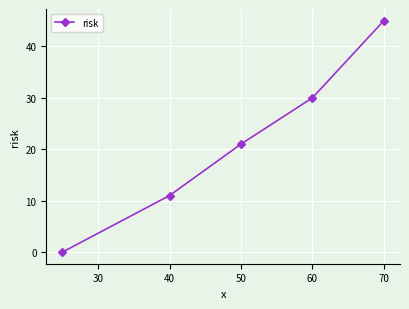

True or false: the data has more than 2 interior local peaks.

False